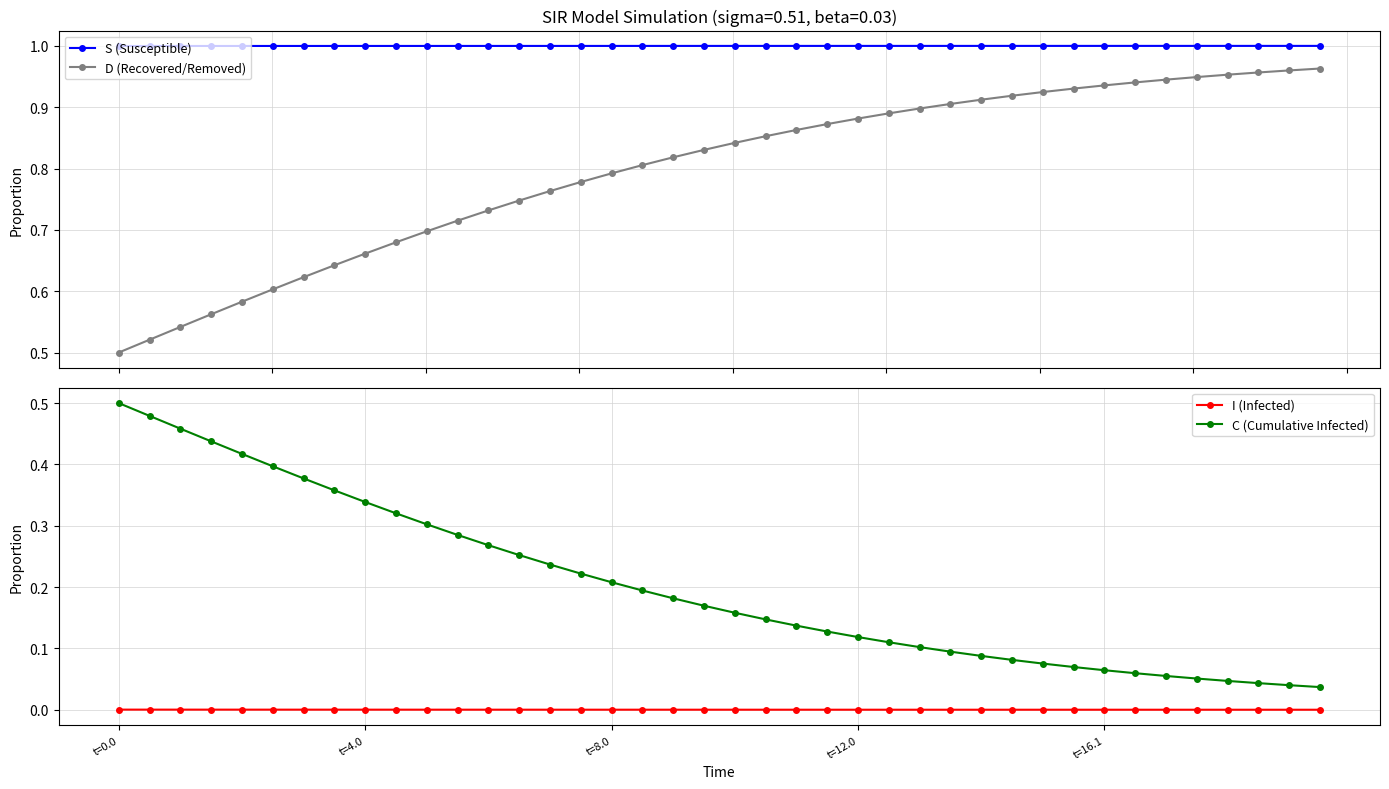

True or false: S (Susceptible) has more than 1 points higher than both neighbors.

False